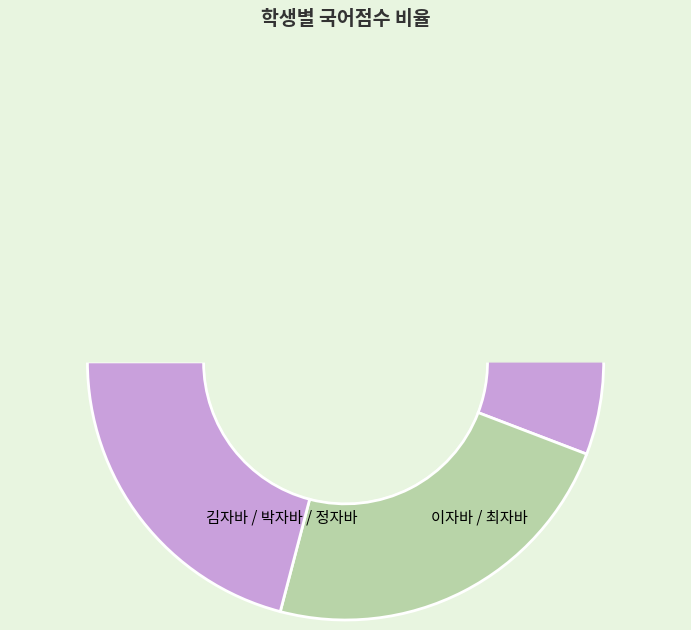

To the nearest percent, what is the combined percentage of 김자바 and 정자바?

42%